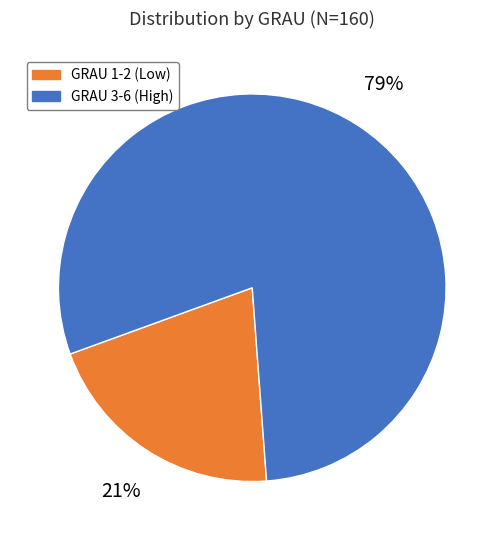

To the nearest percent, what is the average slice percentage?

50%